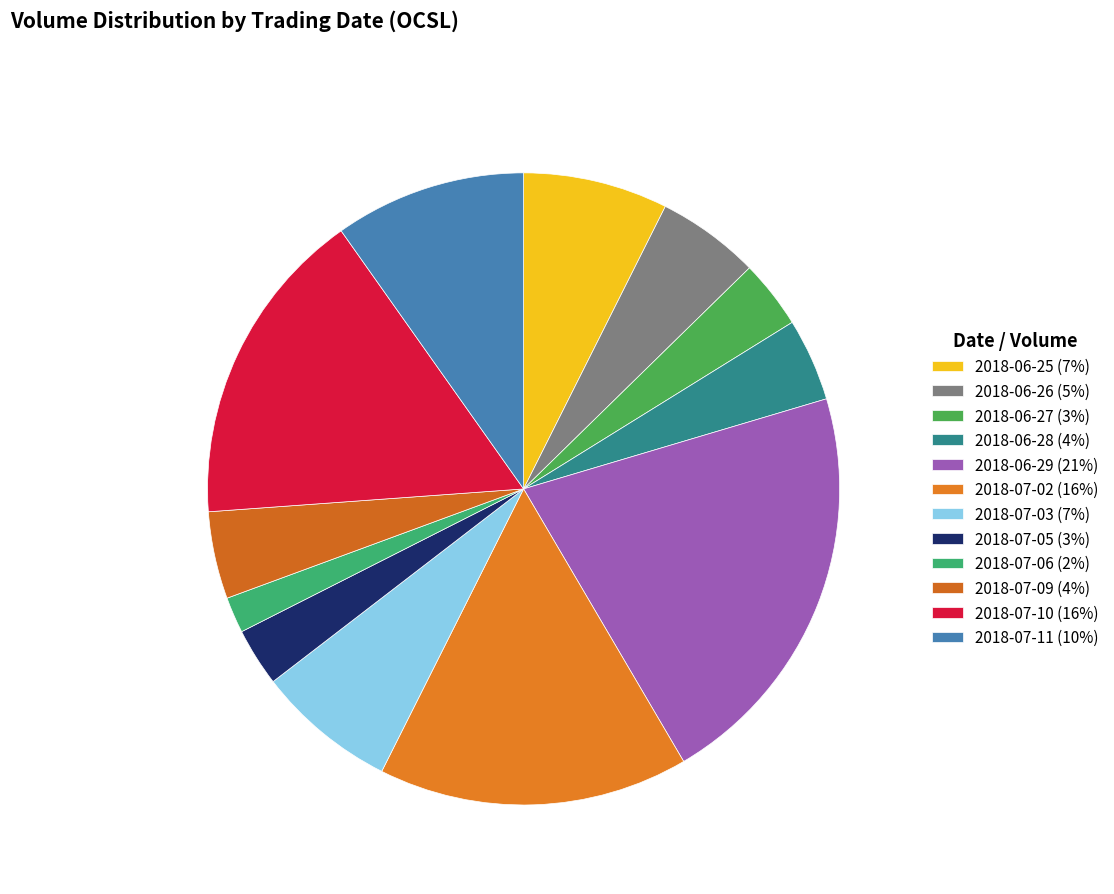

Which has a higher value, 2018-06-28 or 2018-07-02?

2018-07-02